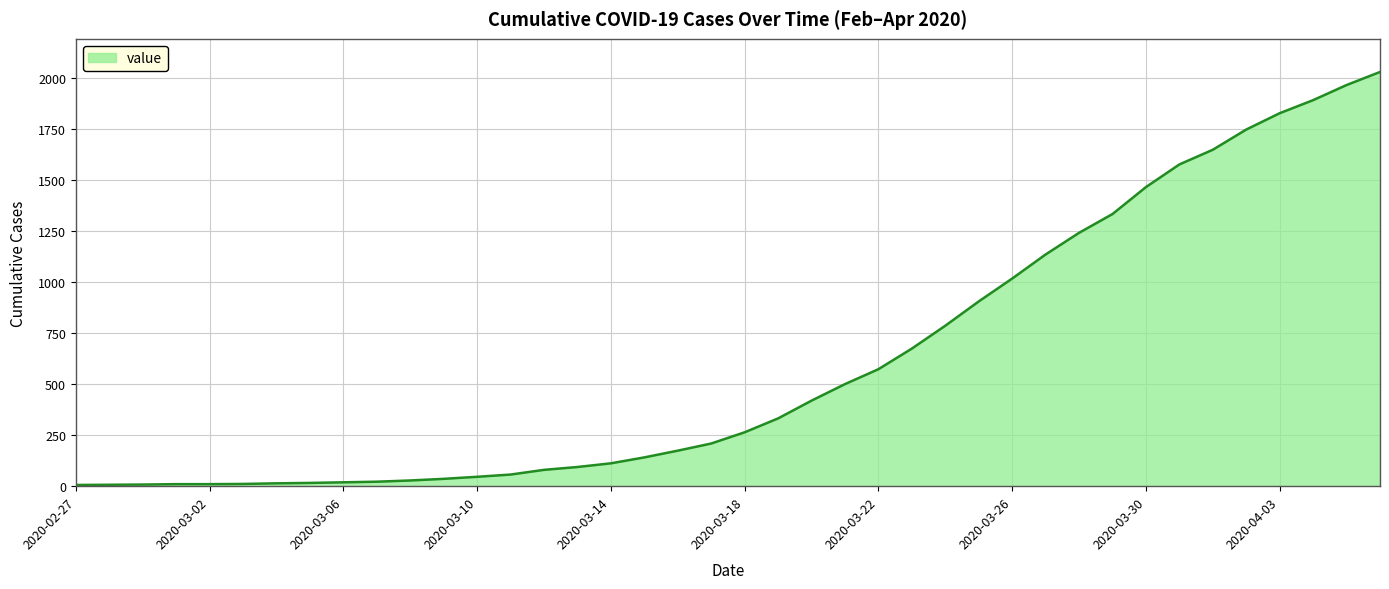

What is the difference between the maximum and minimum values?

2023